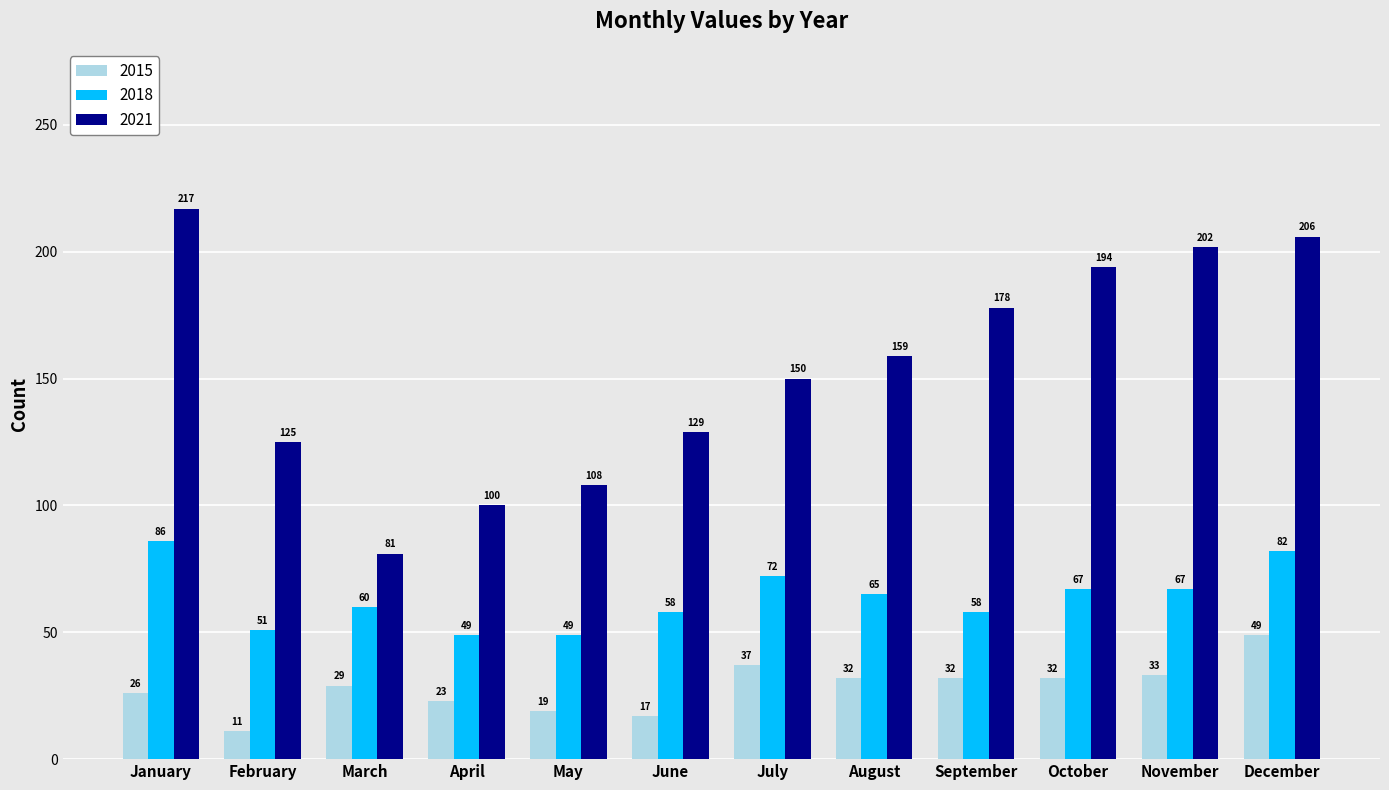

The value of 2021 at December is 206. True or false?

True